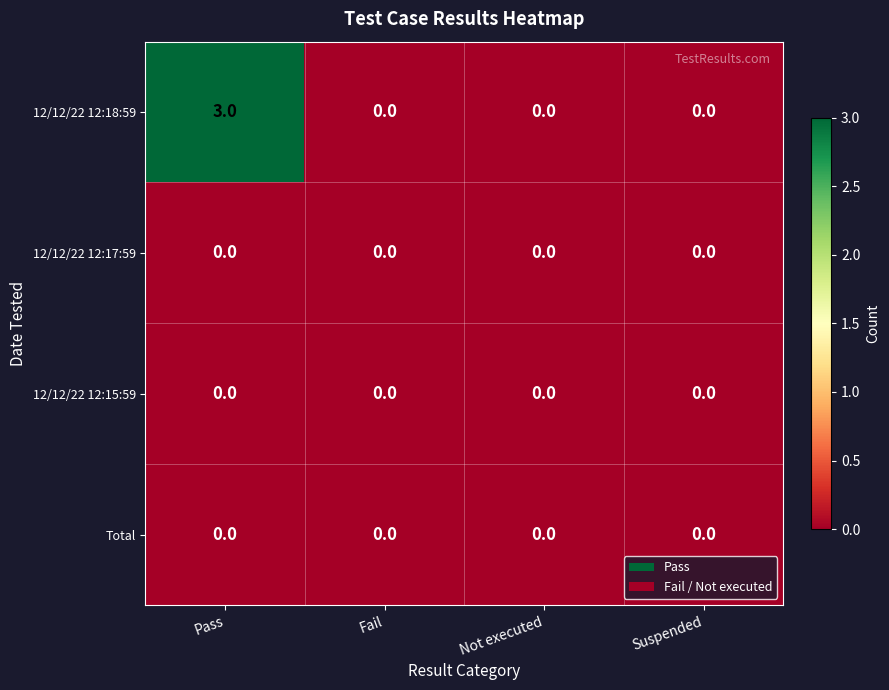

Reading left to right, transcribe all the data shown in this chart.

12/12/22 12:18:59: Pass=3	Fail=0	Not executed=0	Suspended=0
12/12/22 12:17:59: Pass=0	Fail=0	Not executed=0	Suspended=0
12/12/22 12:15:59: Pass=0	Fail=0	Not executed=0	Suspended=0
Total: Pass=0	Fail=0	Not executed=0	Suspended=0